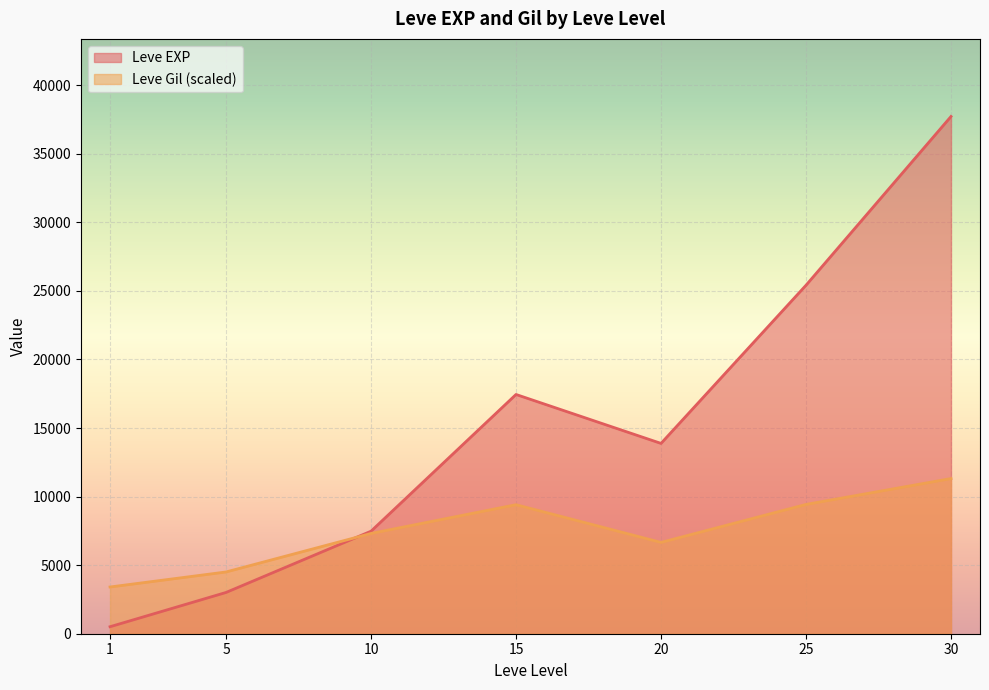

What is the greatest value displayed?

37715.0